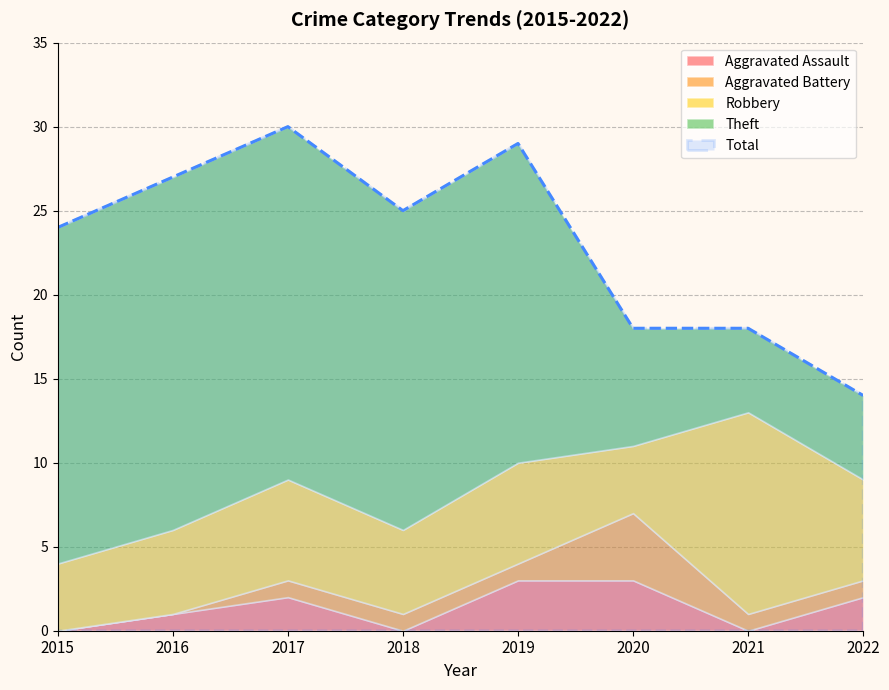

What is the value of the Theft point at the 2nd from the left?

21